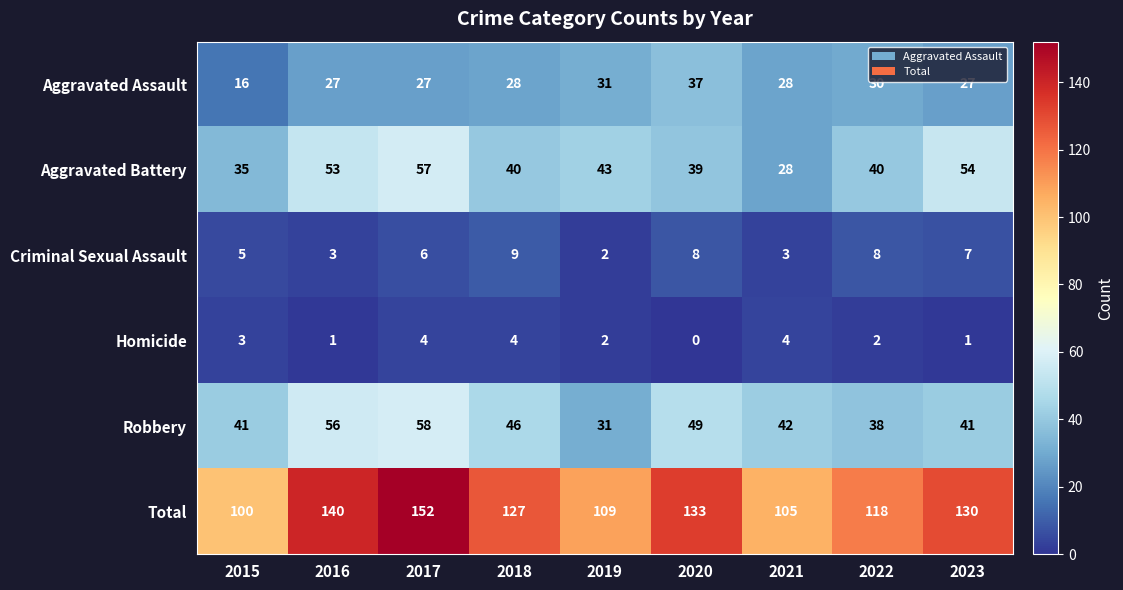

At how many categories does at least one series exceed 125?

5